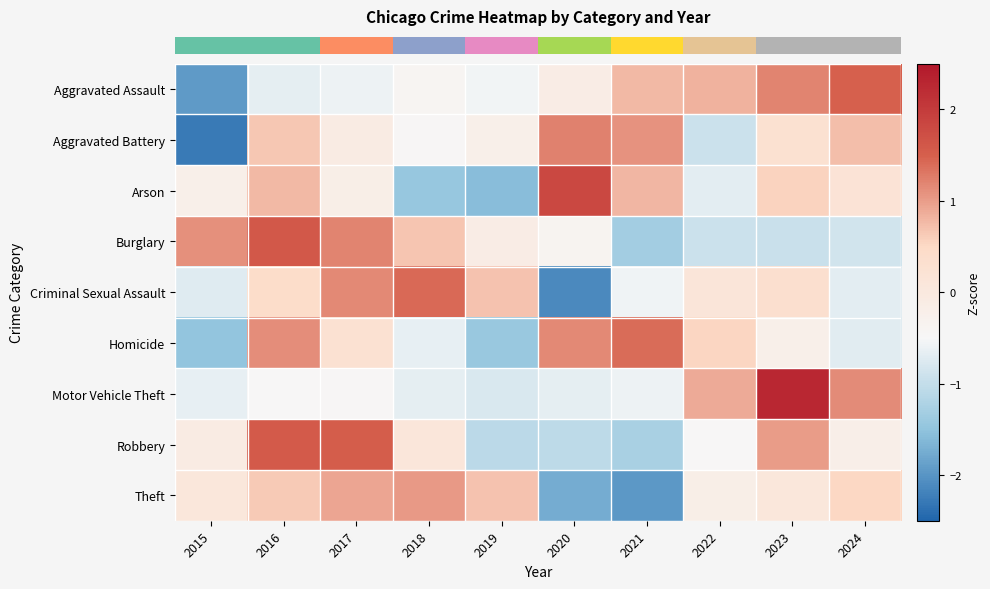

Reading left to right, list all the values displayed in this chart.

row_0: -1.9	-0.7	-0.6	-0.4	-0.6	-0.1	0.8	0.8	1.2	1.5
row_1: -2.3	0.7	-0.1	-0.5	-0.2	1.2	1.1	-0.9	0.3	0.7
row_2: -0.2	0.8	-0.2	-1.4	-1.6	1.8	0.8	-0.7	0.6	0.2
row_3: 1.1	1.6	1.2	0.7	-0.1	-0.4	-1.3	-0.9	-0.9	-0.9
row_4: -0.7	0.4	1.2	1.4	0.7	-2.1	-0.6	0.1	0.3	-0.7
row_5: -1.5	1.1	0.3	-0.7	-1.4	1.2	1.4	0.5	-0.2	-0.7
row_6: -0.6	-0.5	-0.5	-0.7	-0.8	-0.7	-0.6	0.9	2.3	1.1
row_7: -0.1	1.6	1.5	0.1	-1.1	-1.1	-1.3	-0.5	1.0	-0.2
row_8: 0.1	0.6	0.9	1.0	0.7	-1.8	-2.0	-0.2	0.1	0.5